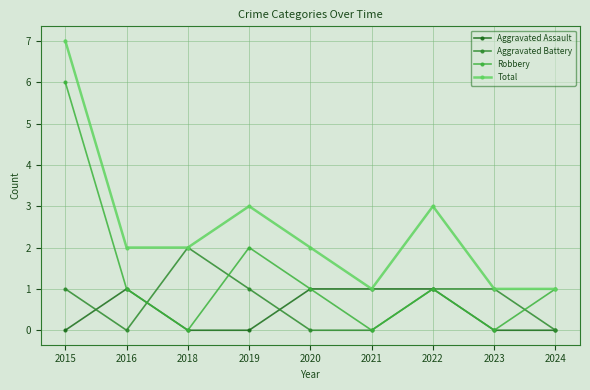

What are all the series names shown in the legend?

Aggravated Assault, Aggravated Battery, Robbery, Total